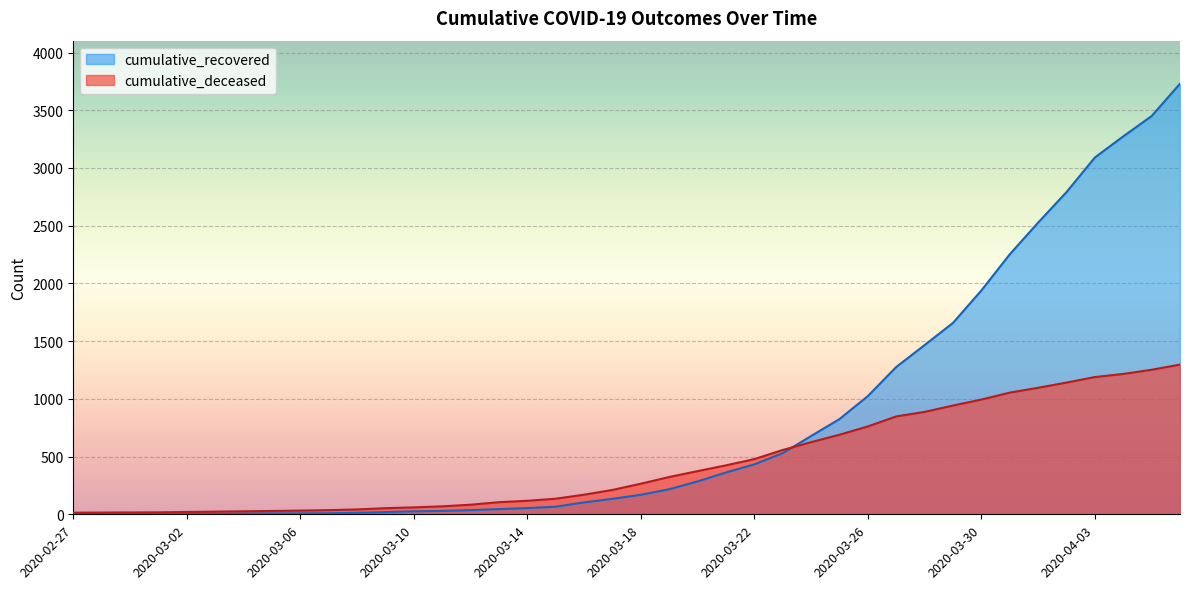

What is the smallest value displayed?

2